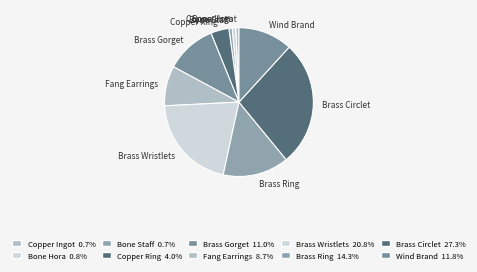

How many slices are in this pie chart?

10